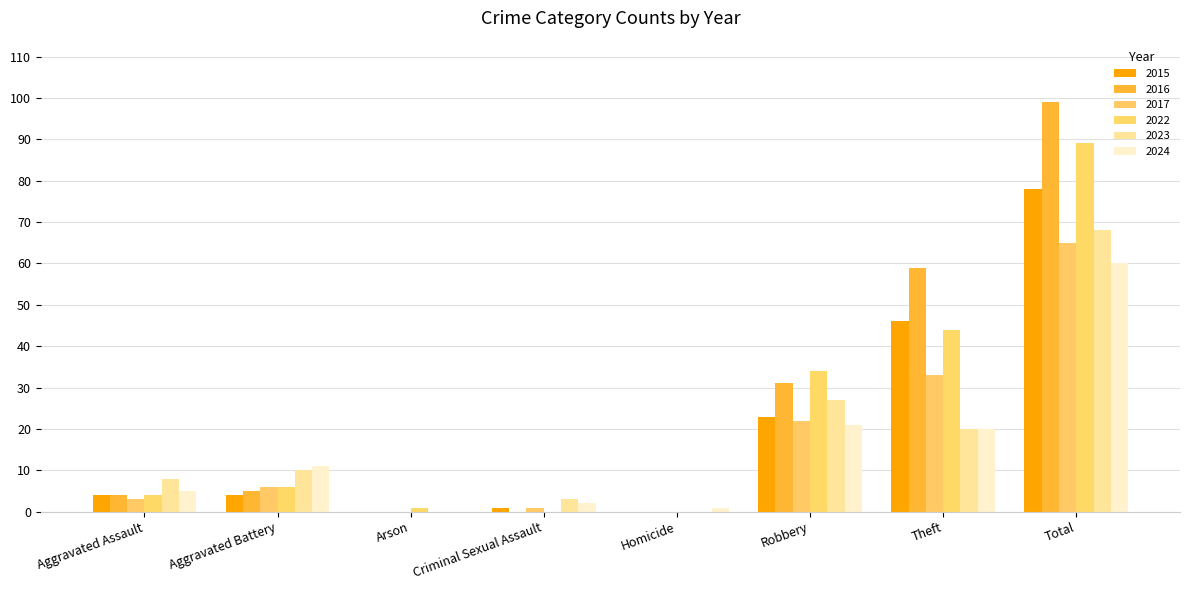

Reading left to right, extract all data points from this chart.

2015: 4	4	0	1	0	23	46	78
2016: 4	5	0	0	0	31	59	99
2017: 3	6	0	1	0	22	33	65
2022: 4	6	1	0	0	34	44	89
2023: 8	10	0	3	0	27	20	68
2024: 5	11	0	2	1	21	20	60